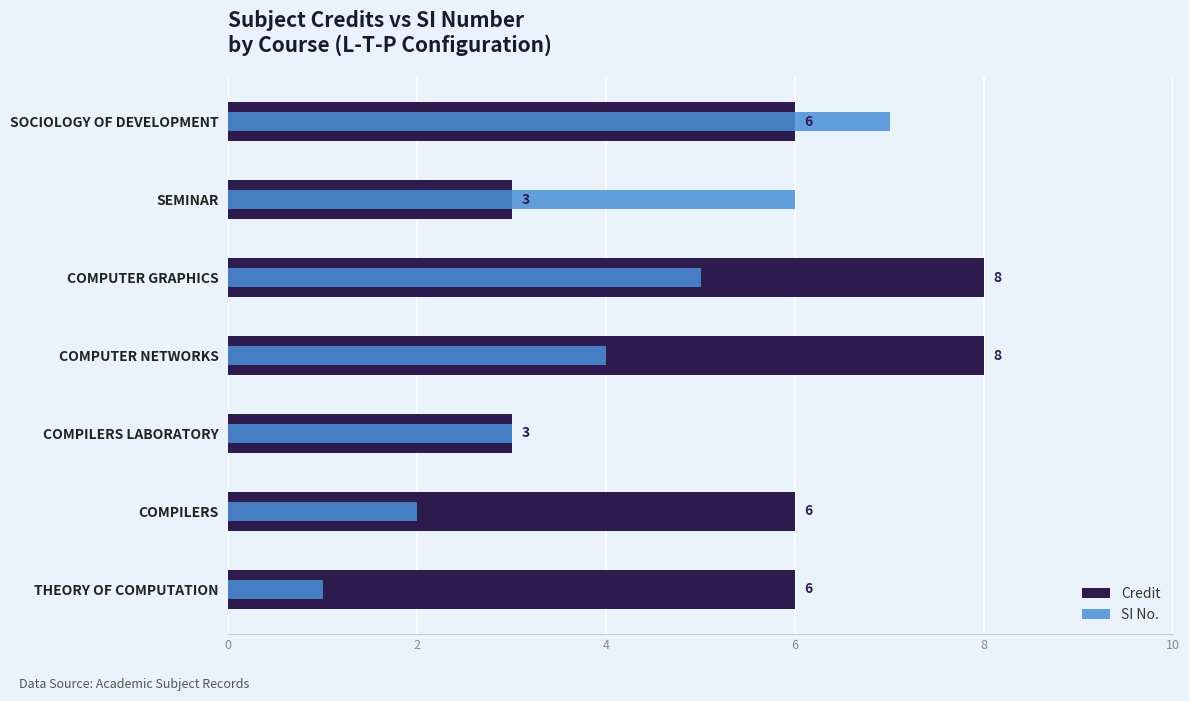

The Credit series shows 6 at SOCIOLOGY OF DEVELOPMENT. True or false?

True